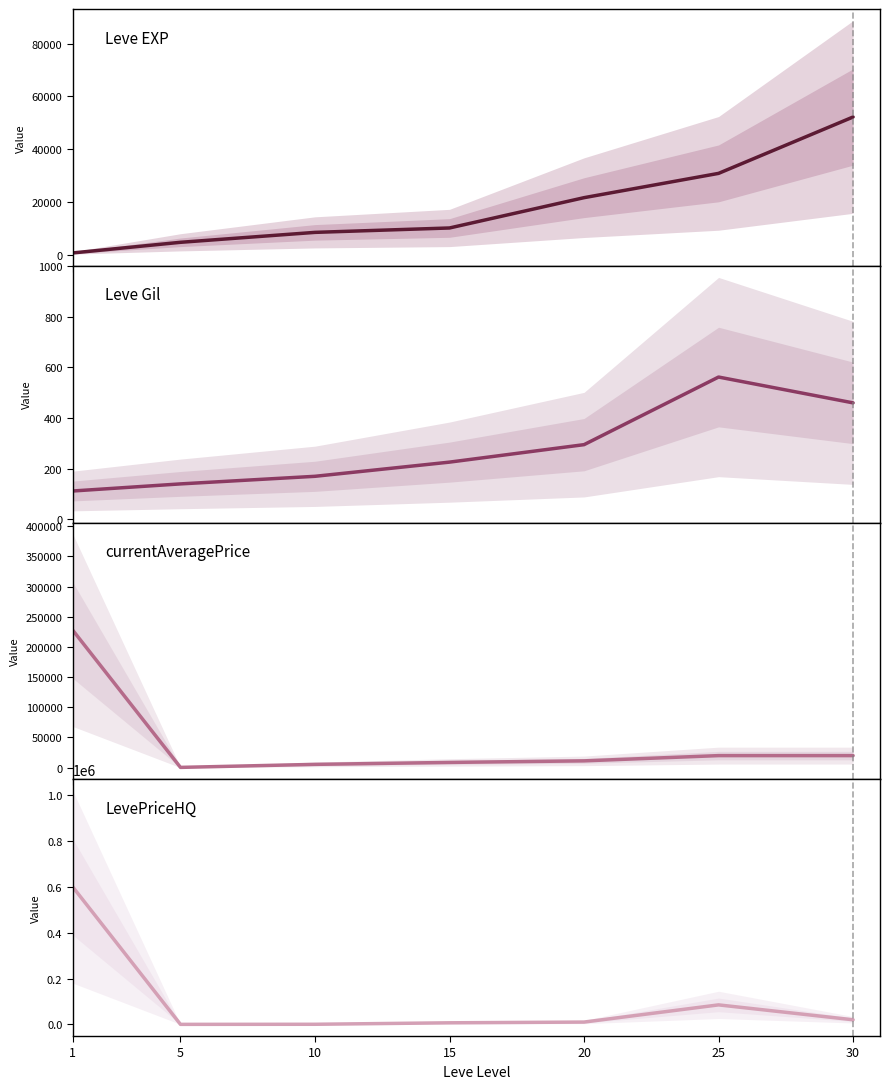

What is the value of the LevePriceHQ point at the 6th from the left?

85000.0